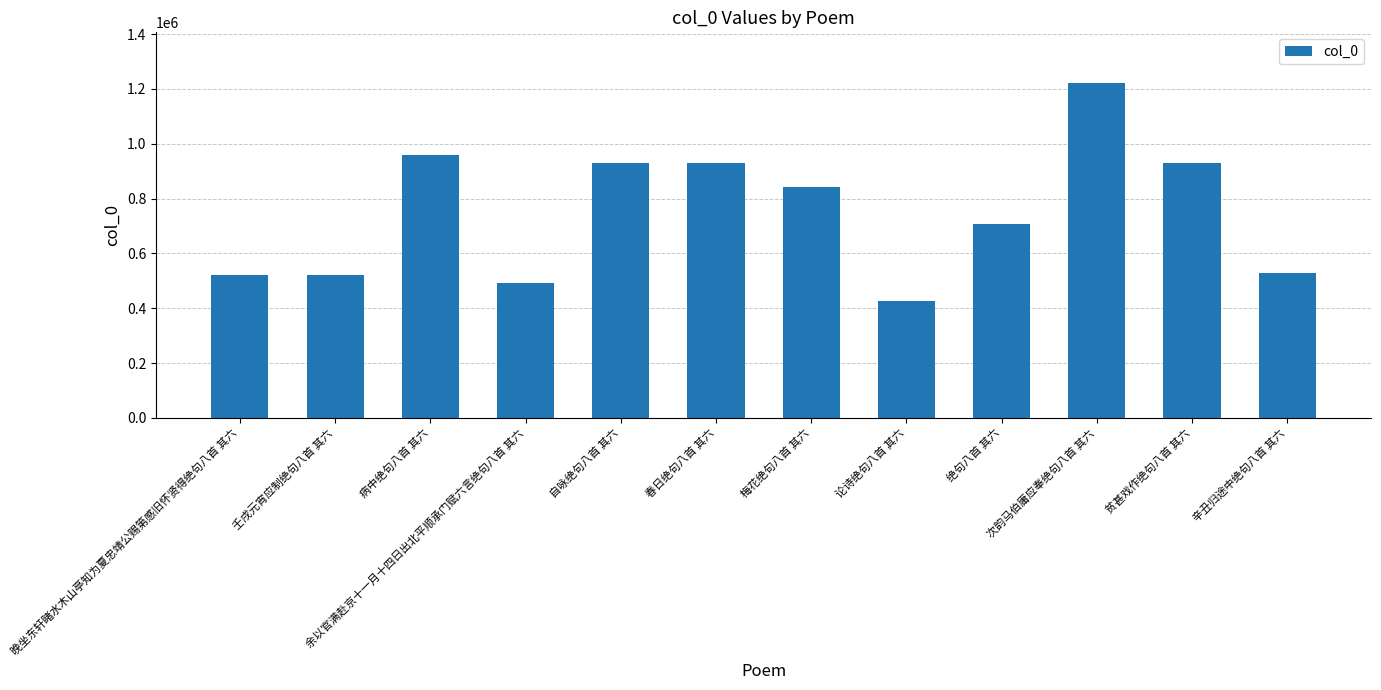

Which has a higher value, 病中绝句八首 其六 or 论诗绝句八首 其六?

病中绝句八首 其六